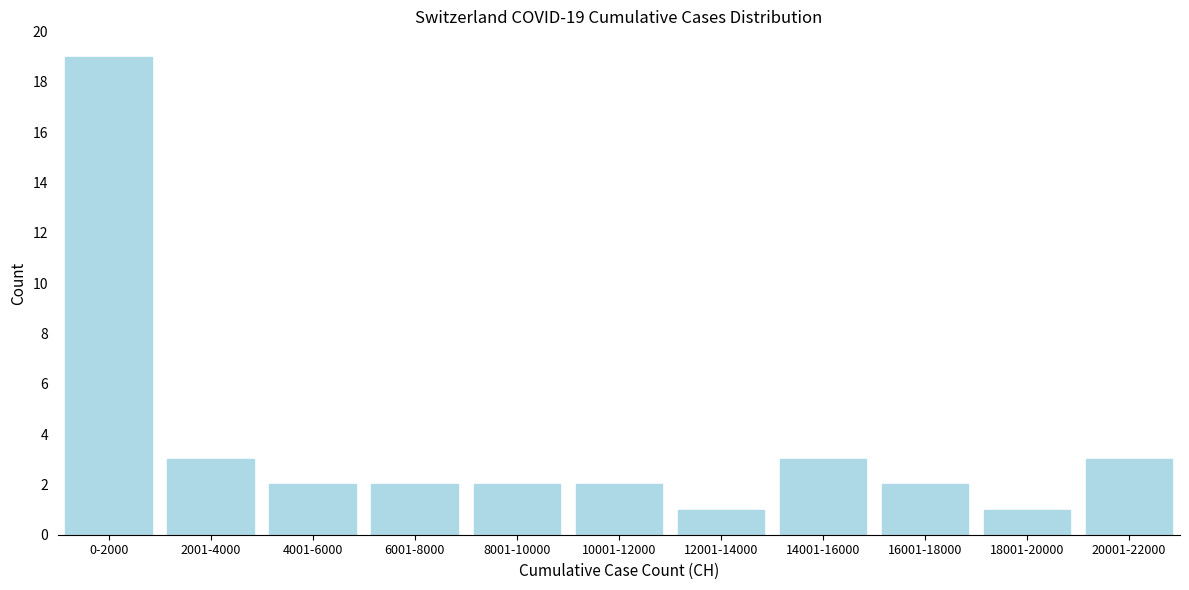

Reading left to right, extract all data points from this chart.

0-2000=19	2001-4000=3	4001-6000=2	6001-8000=2	8001-10000=2	10001-12000=2	12001-14000=1	14001-16000=3	16001-18000=2	18001-20000=1	20001-22000=3